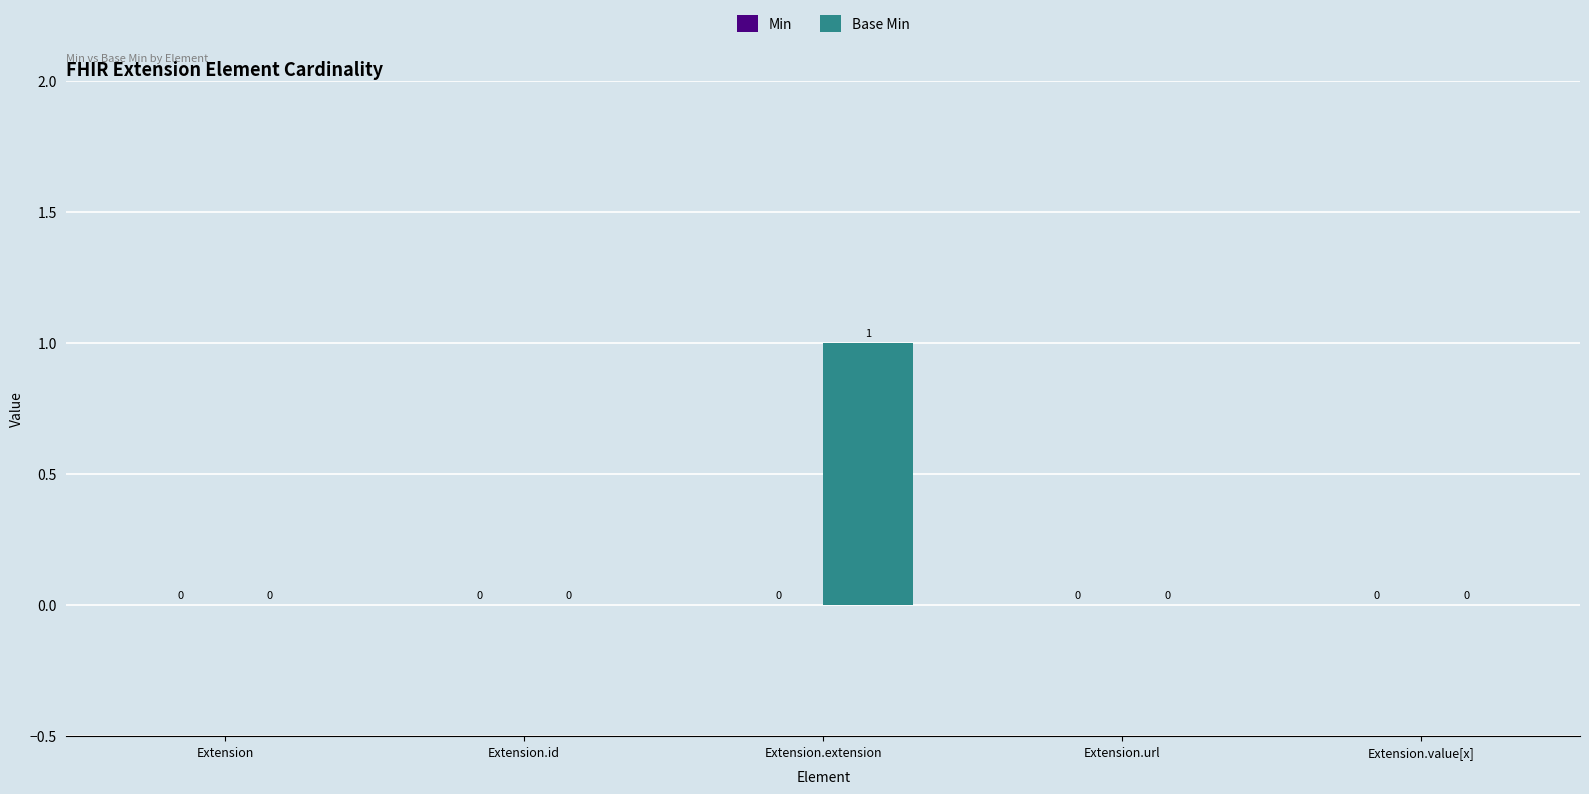

The value at Extension is 1. True or false?

False